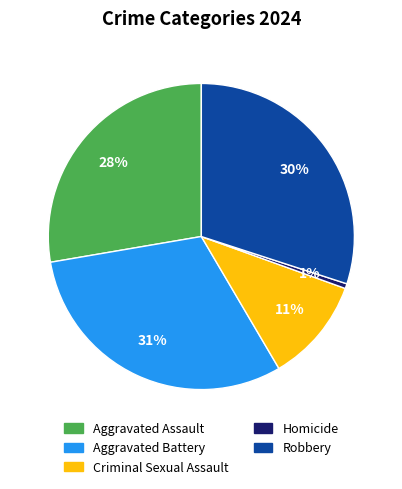

True or false: Criminal Sexual Assault accounts for 11% of the total.

True